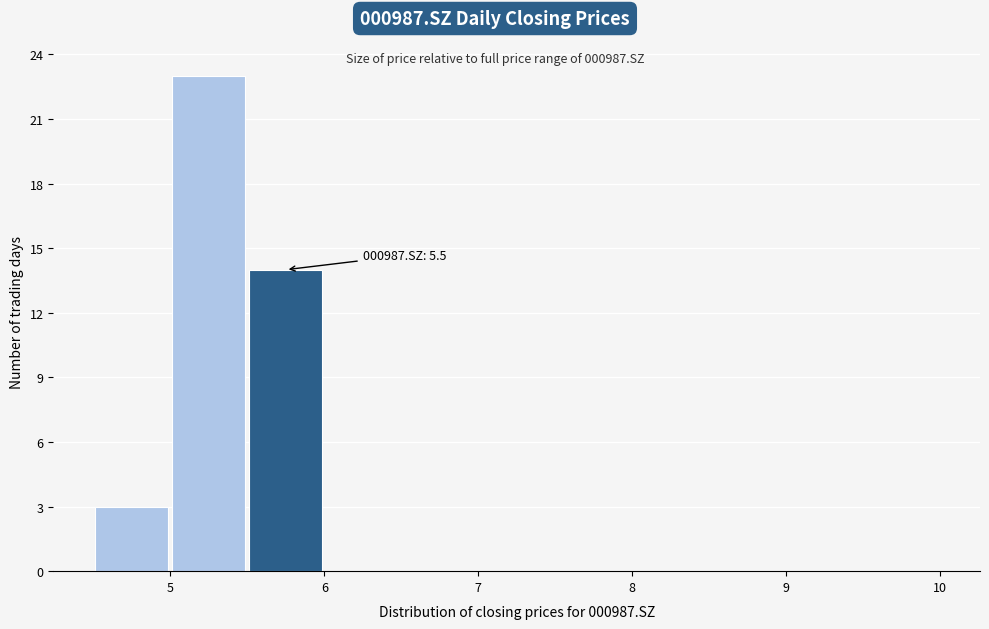

Which range on the x-axis has the tallest bar?

5.0 to 5.5